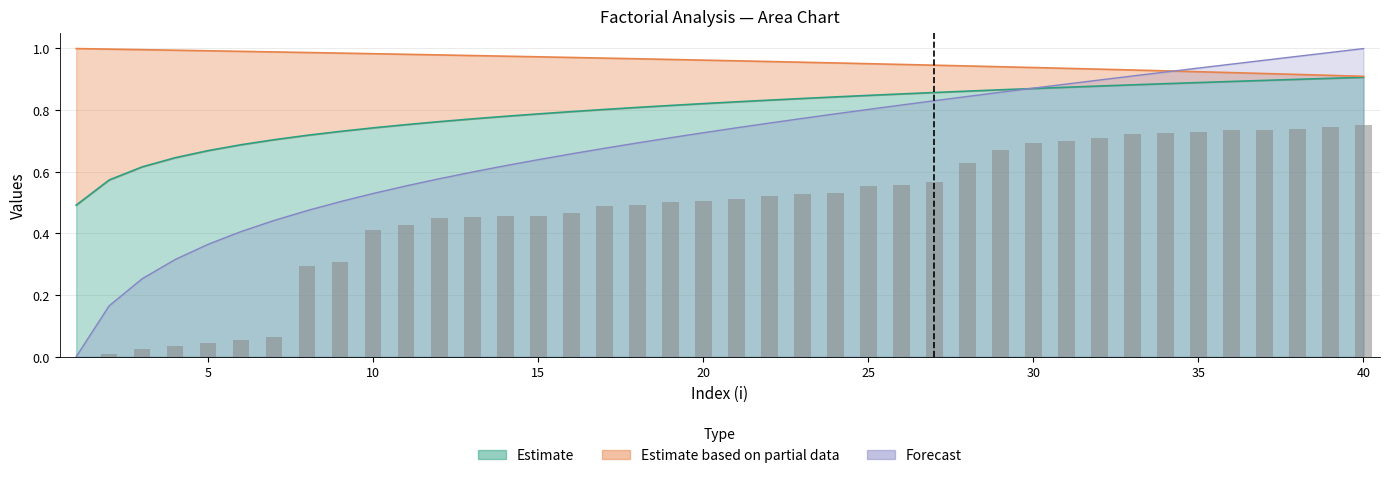

What is the difference between the maximum and minimum values?

0.8